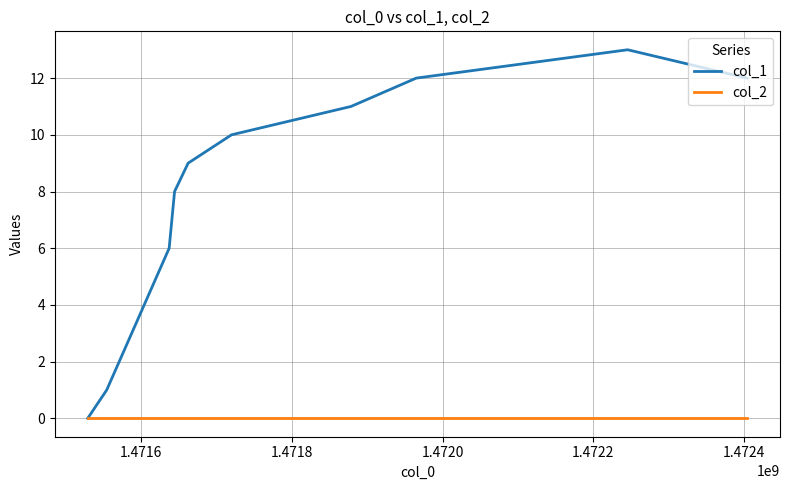

Which series has the largest total across all categories?

col_1